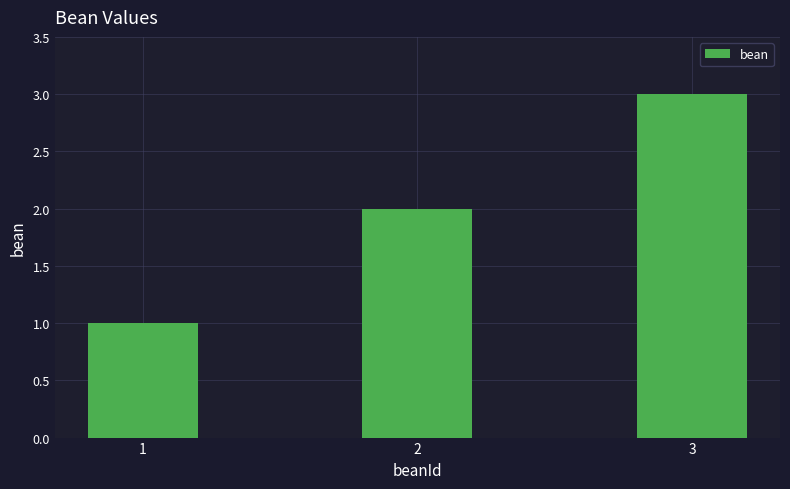

Are the bars horizontal?

No